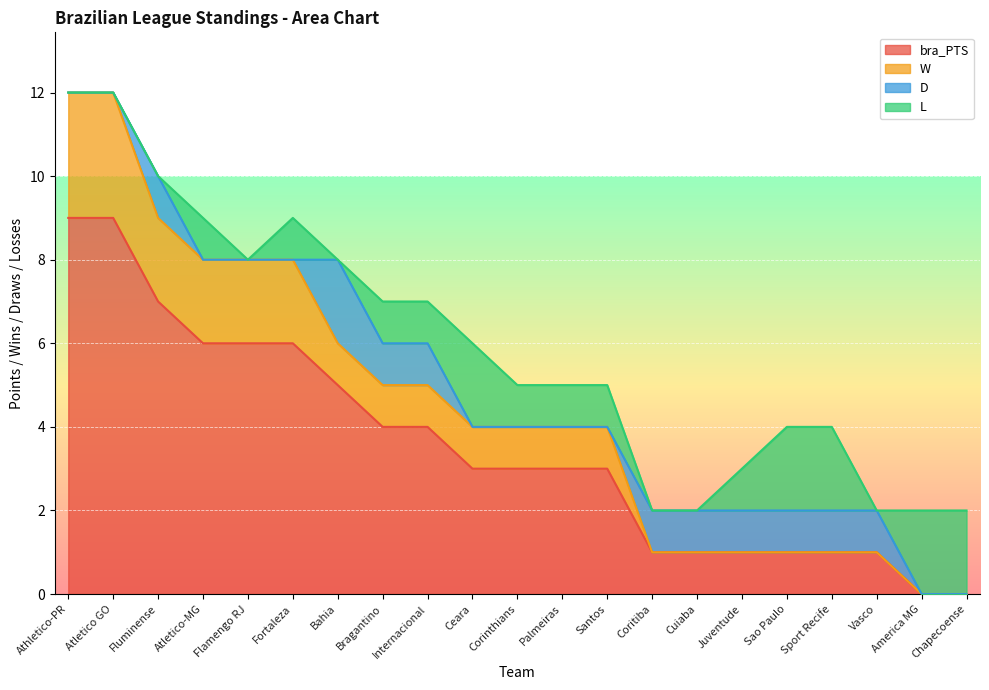

True or false: W and bra_PTS cross at least once.

False